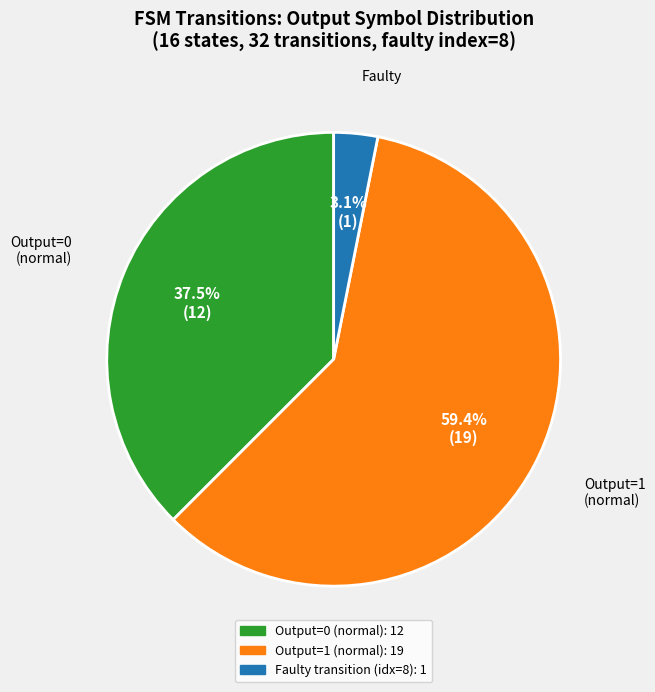

Is there a majority slice in this chart?

Yes